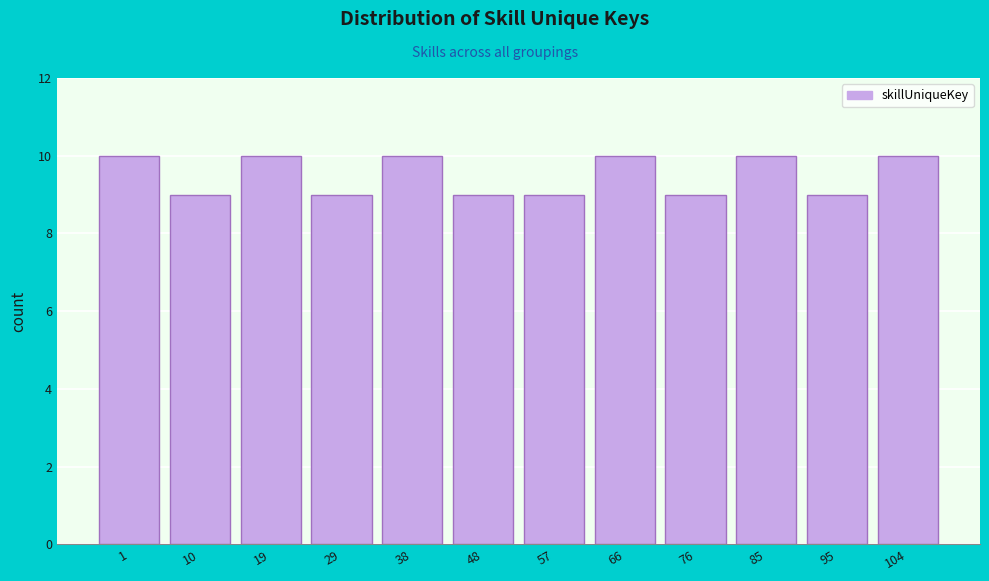

Reading left to right, transcribe all the data shown in this chart.

1=10	10=9	19=10	29=9	38=10	48=9	57=9	66=10	76=9	85=10	95=9	104=10